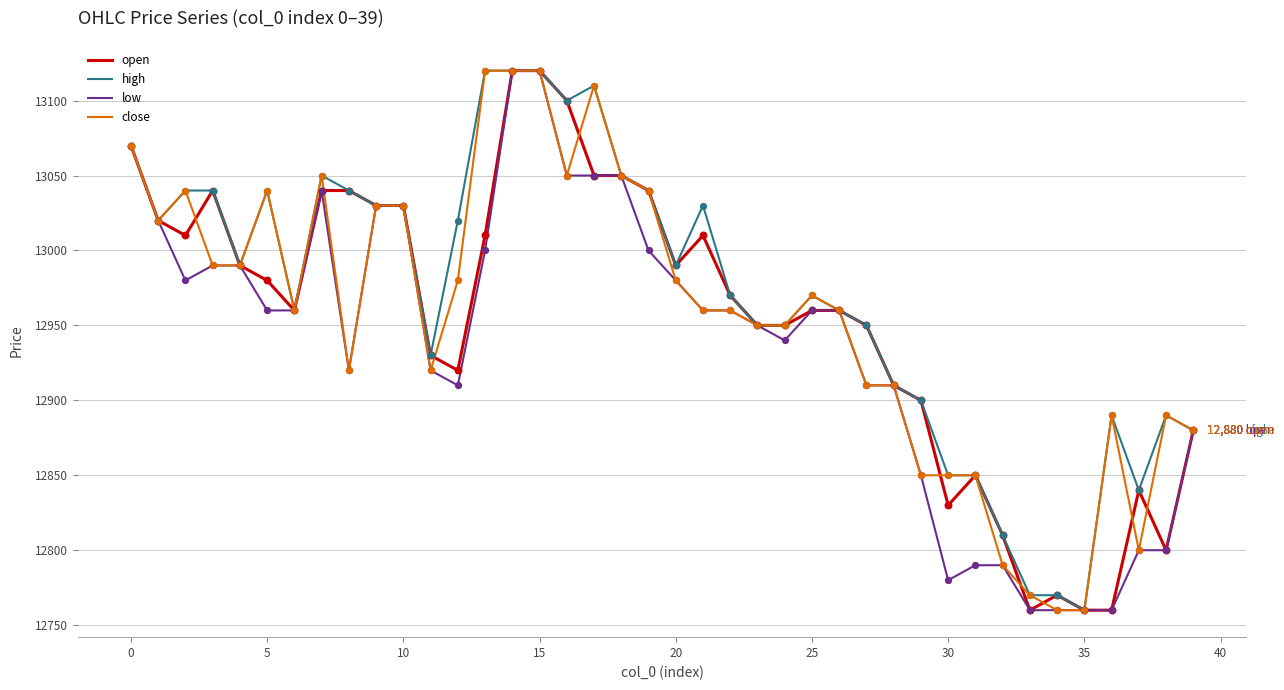

What is the highest value of the open series?

13120